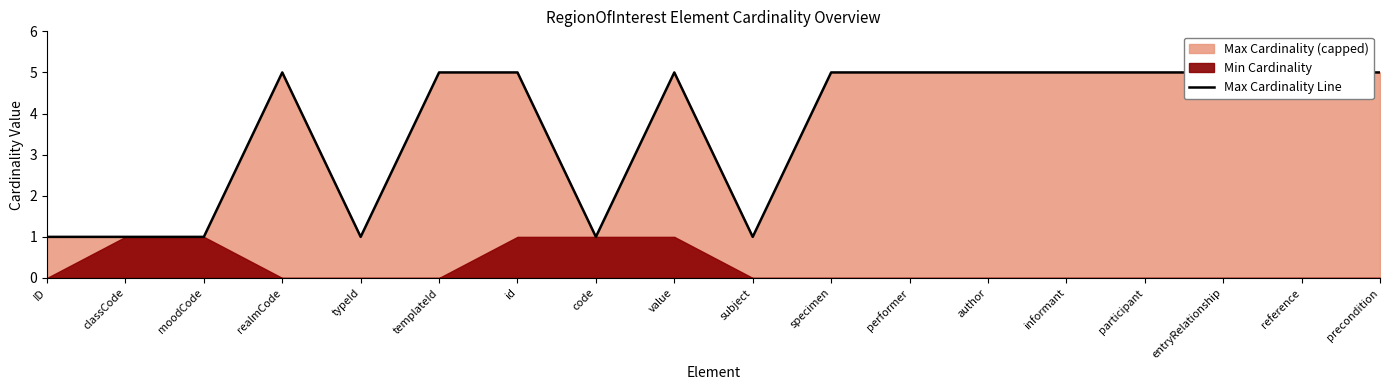

Approximately how many times larger is the value at templateId compared to id?

1.0